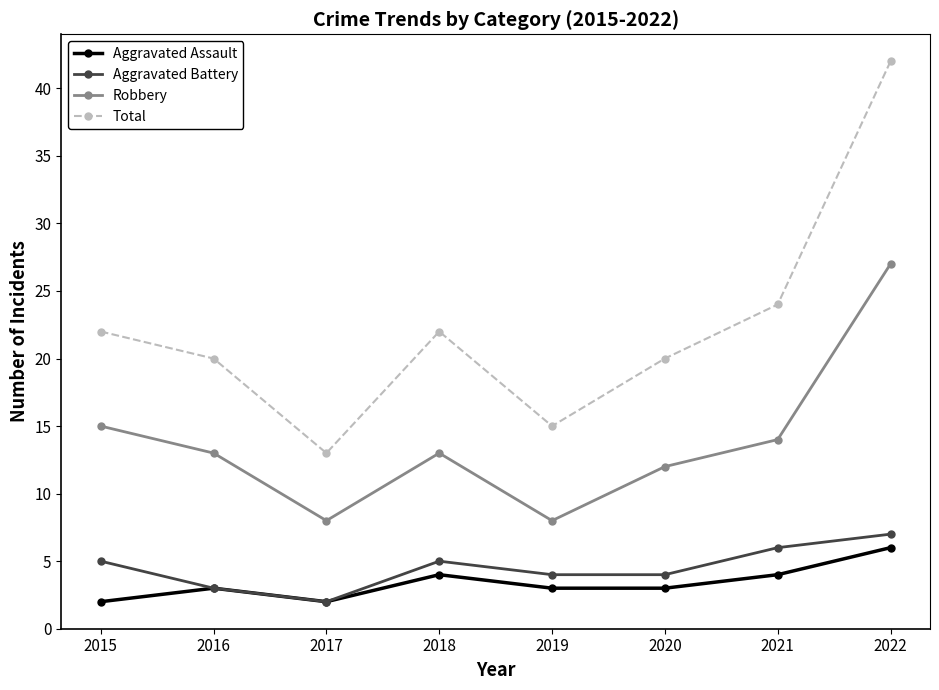

At 2021, list the series in order from smallest to largest.

Aggravated Assault, Aggravated Battery, Robbery, Total